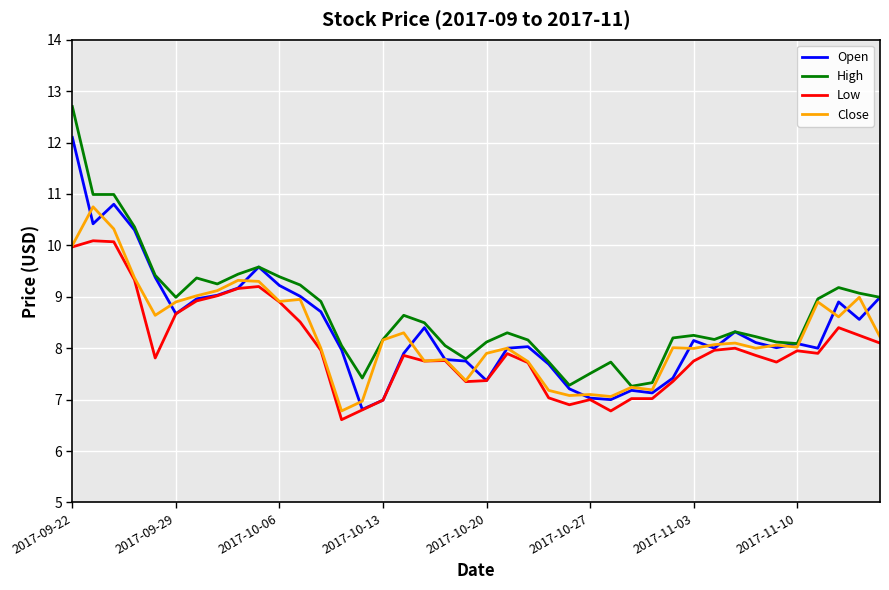

Rank the series by their maximum value, from highest to lowest.

High, Open, Close, Low